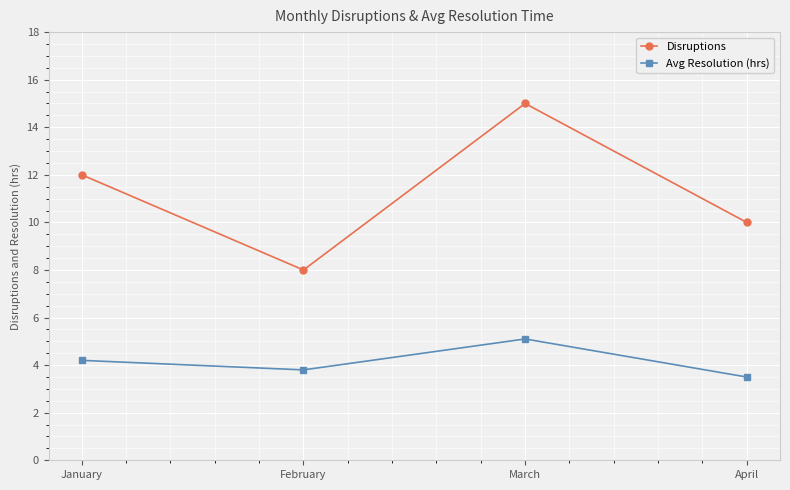

Count the number of categories in the chart.

4